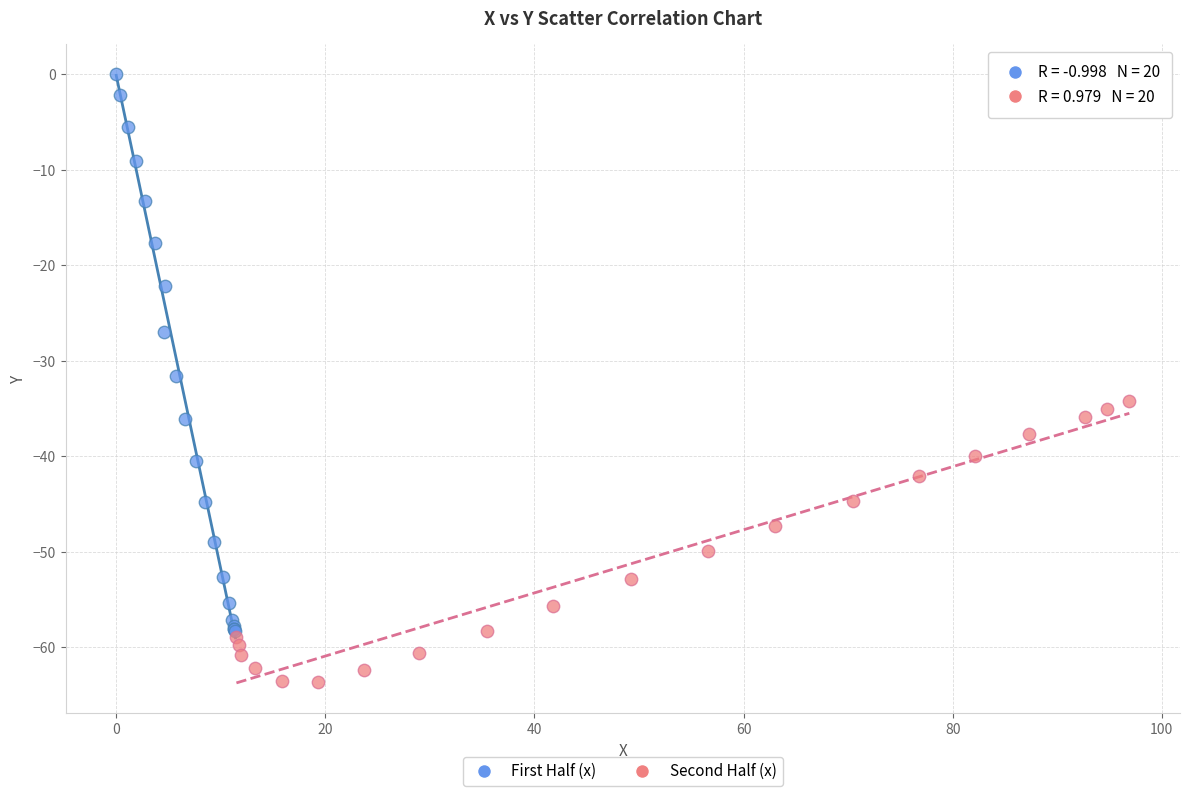

Which series has the largest Y range (max minus min)?

First Half (x)